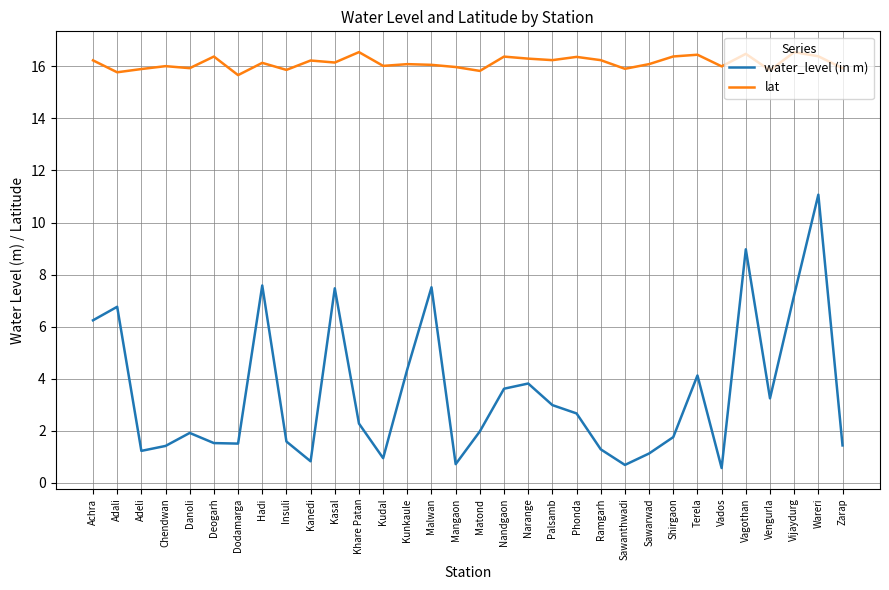

The lat series shows 28.0 at Hadi. True or false?

False